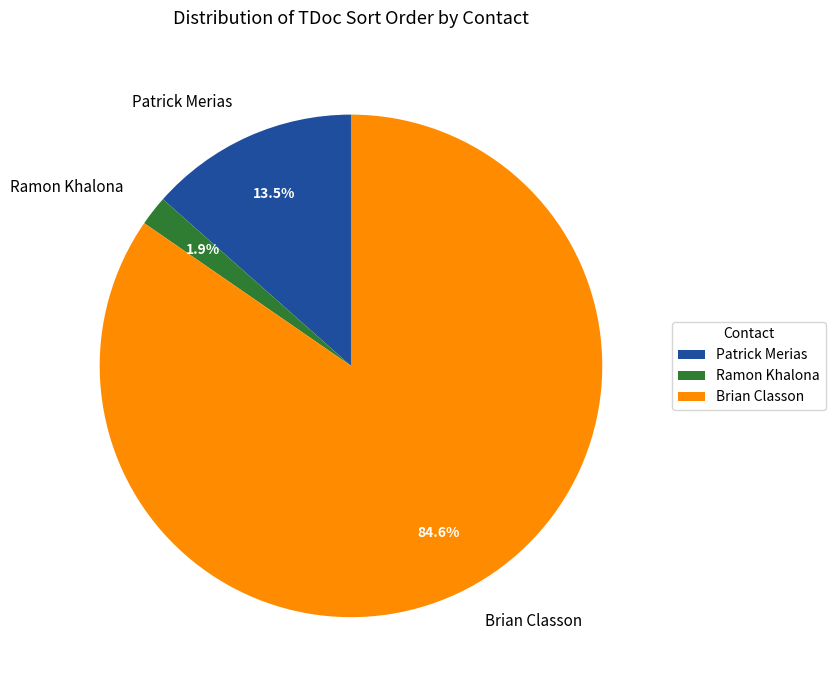

Which has a higher value, Patrick Merias or Brian Classon?

Brian Classon